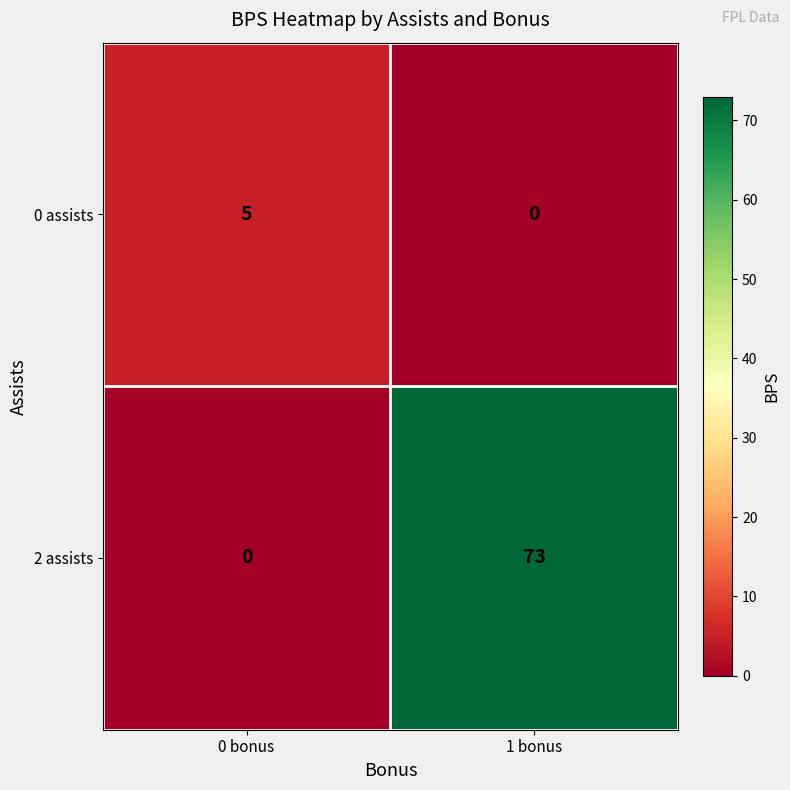

The value of 2 assists at 0 bonus is 0. True or false?

True